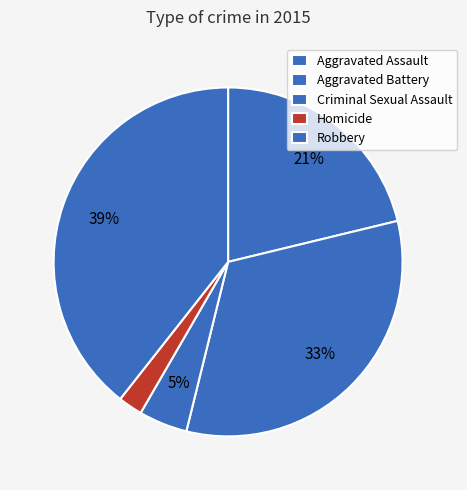

Is Homicide the majority of the pie?

No